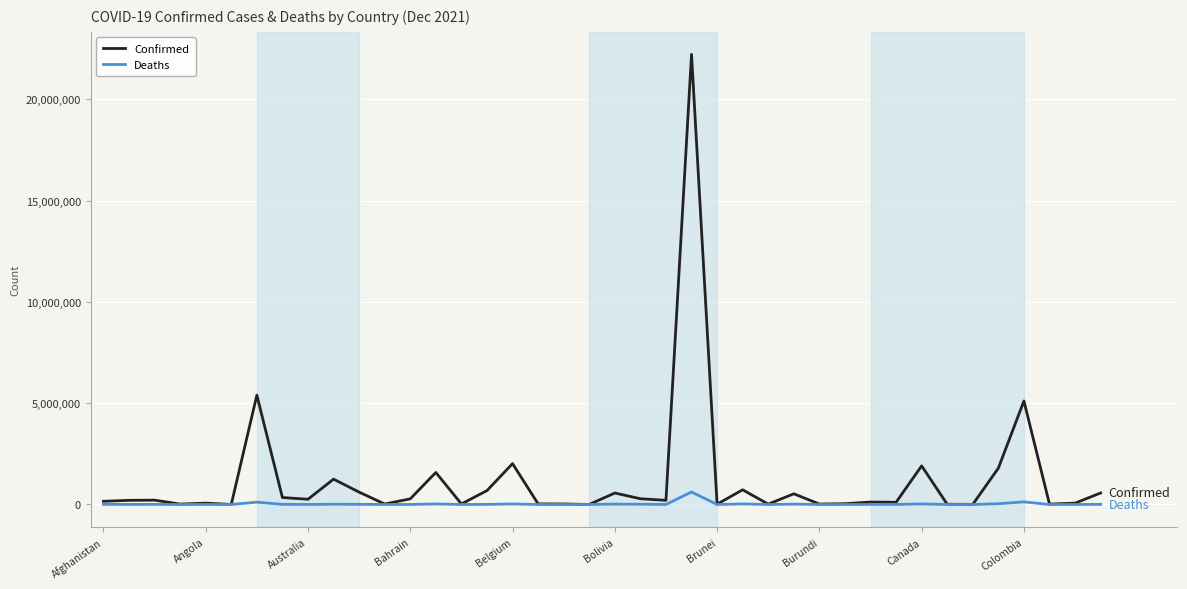

Which series has the largest range (max minus min)?

Confirmed